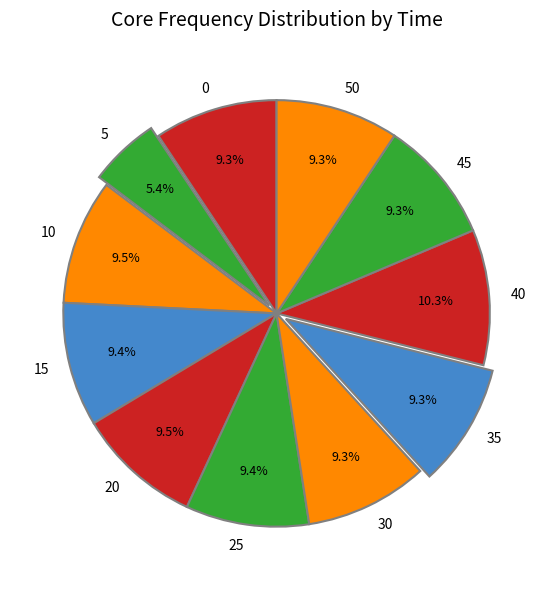

Which slice is the smallest?

5